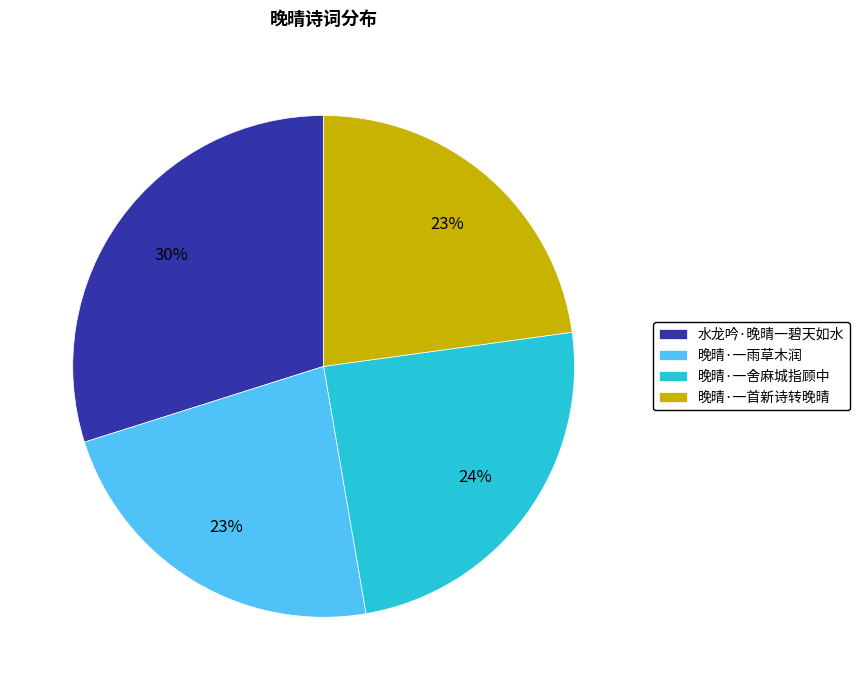

Is the sum of 水龙吟·晚晴一碧天如水 and 晚晴·一舍麻城指顾中 greater than half?

Yes